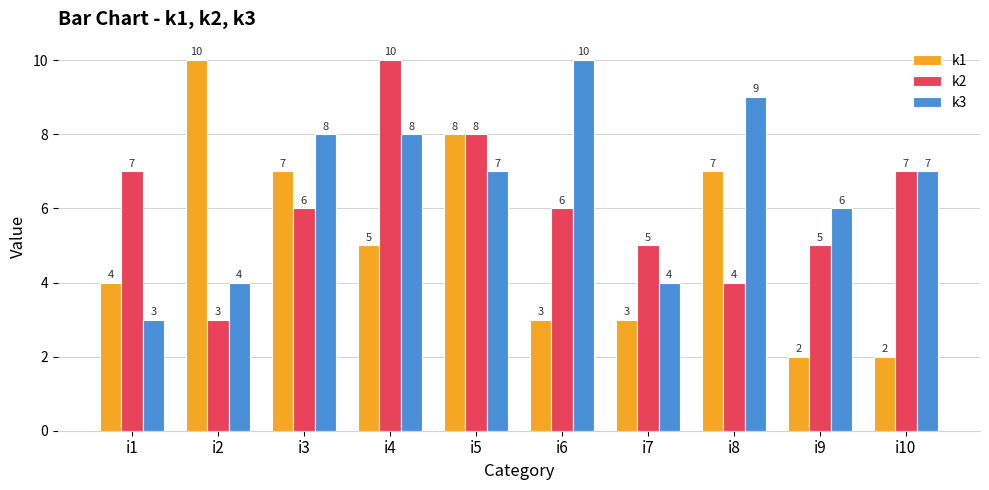

How many values in the k3 series are below 7?

4